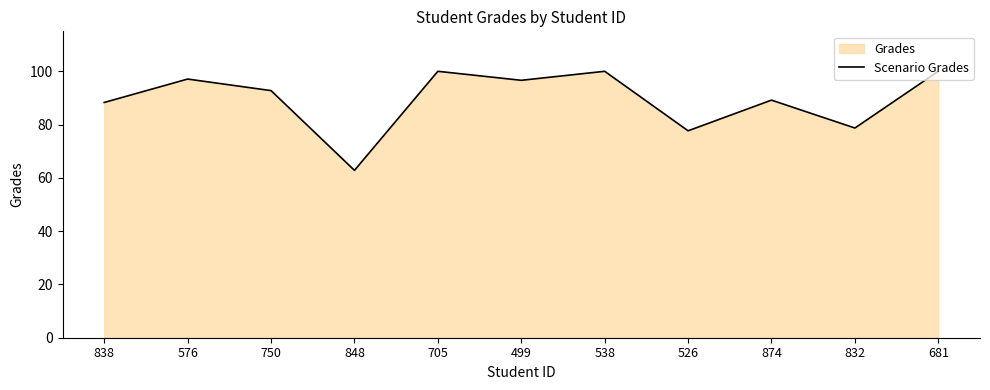

How many lines are shown in the chart?

1